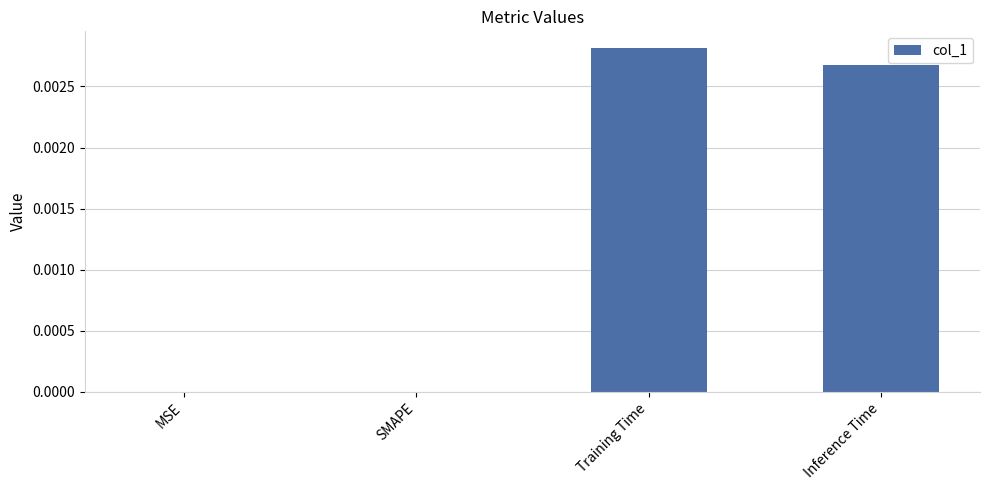

The value at Inference Time is 0.0. True or false?

True